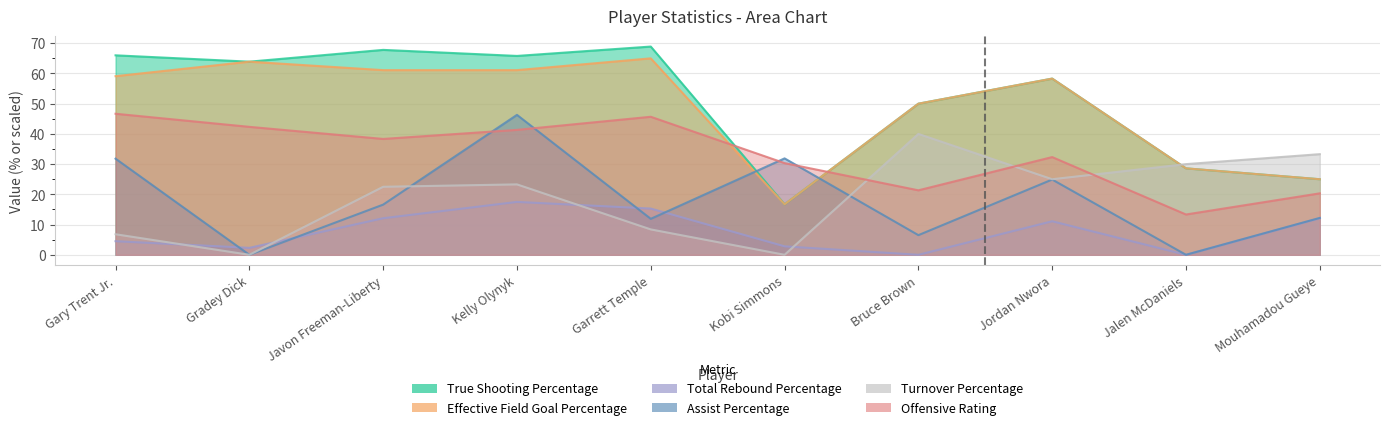

Reading left to right, transcribe all the data shown in this chart.

True Shooting Percentage: 66.0	63.9	67.8	65.8	68.9	16.7	50.0	58.3	28.6	25.0
Effective Field Goal Percentage: 59.1	63.9	61.1	61.1	65.0	16.7	50.0	58.3	28.6	25.0
Total Rebound Percentage: 4.5	2.3	12.1	17.5	15.3	2.8	0.0	11.1	0.0	12.1
Assist Percentage: 31.8	0.0	16.6	46.3	11.9	31.9	6.5	24.9	0.0	12.2
Turnover Percentage: 6.8	0.0	22.5	23.3	8.4	0.0	40.0	25.0	30.0	33.3
Offensive Rating: 46.7	42.3	38.3	41.3	45.7	30.3	21.3	32.3	13.3	20.3